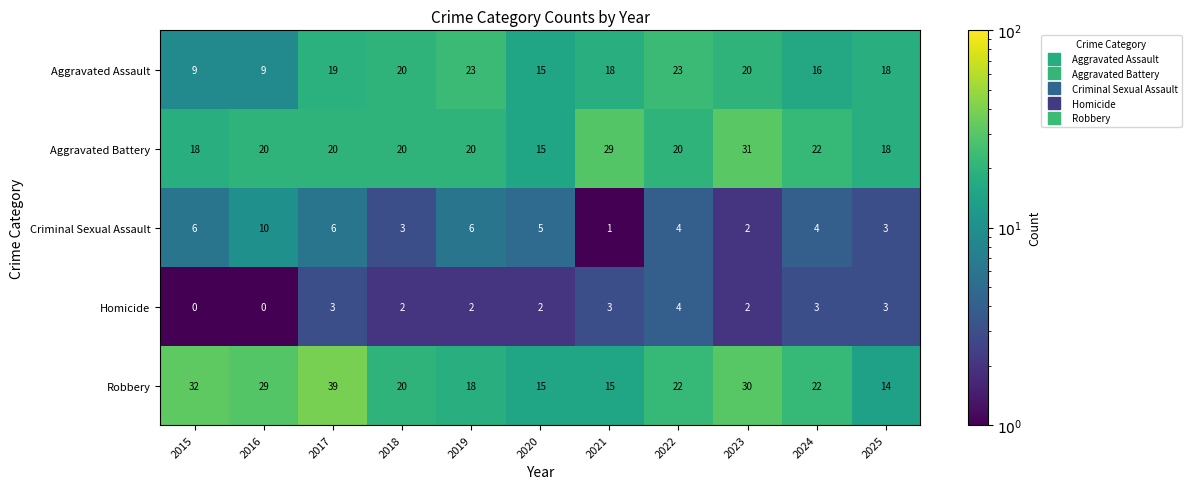

Which series has the largest total across all categories?

Robbery